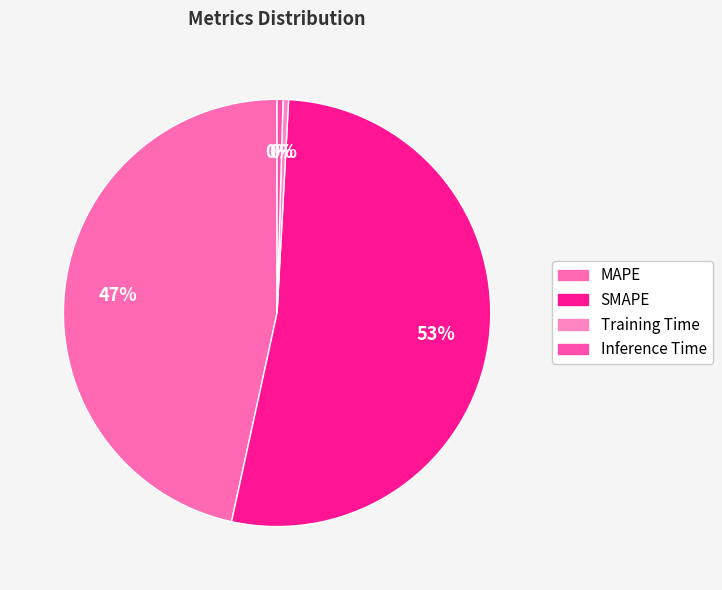

What is the change in value from MAPE to Training Time?

-22.5